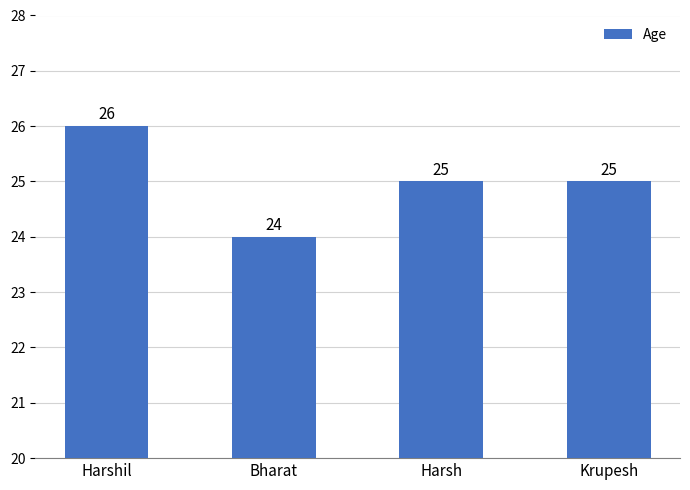

How many data points are less than 25?

1